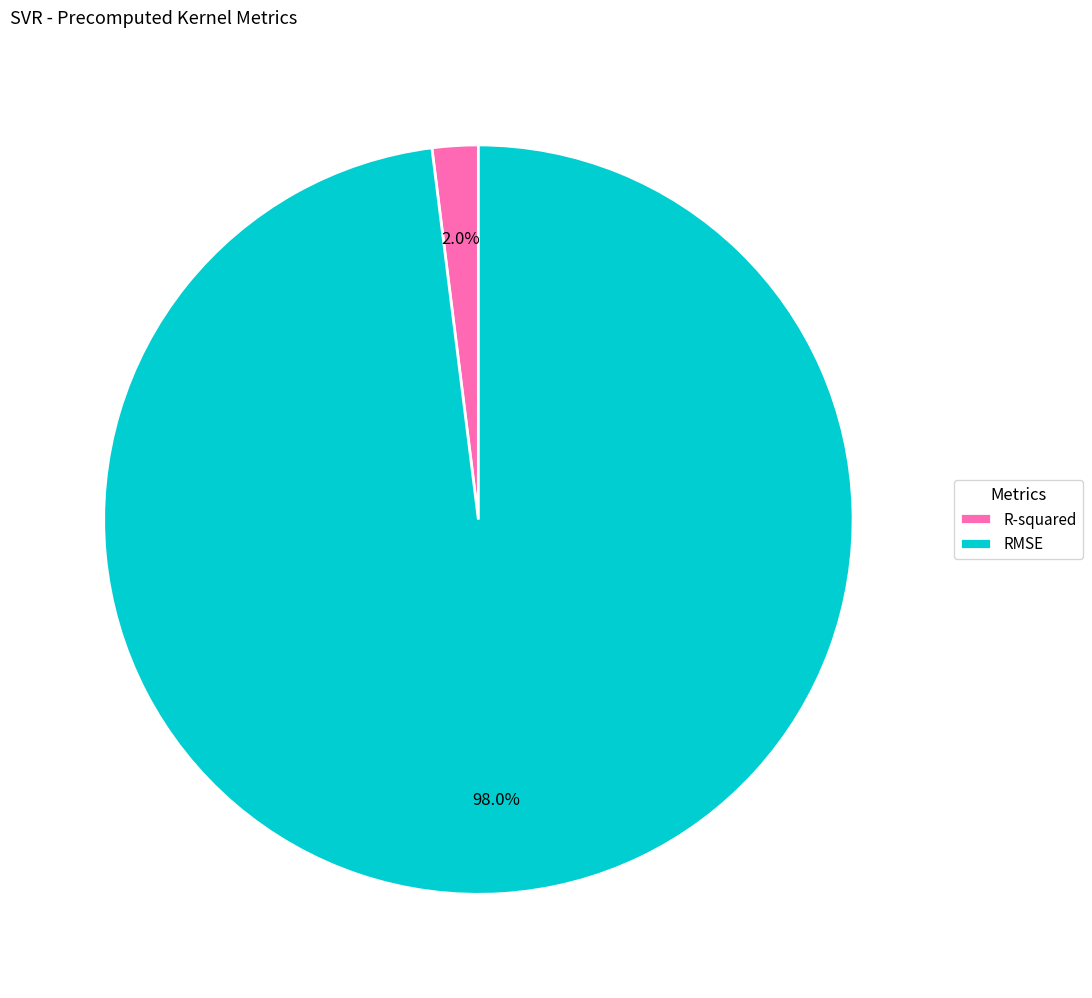

To the nearest percent, what is the difference between the RMSE and R-squared slice percentages?

96%